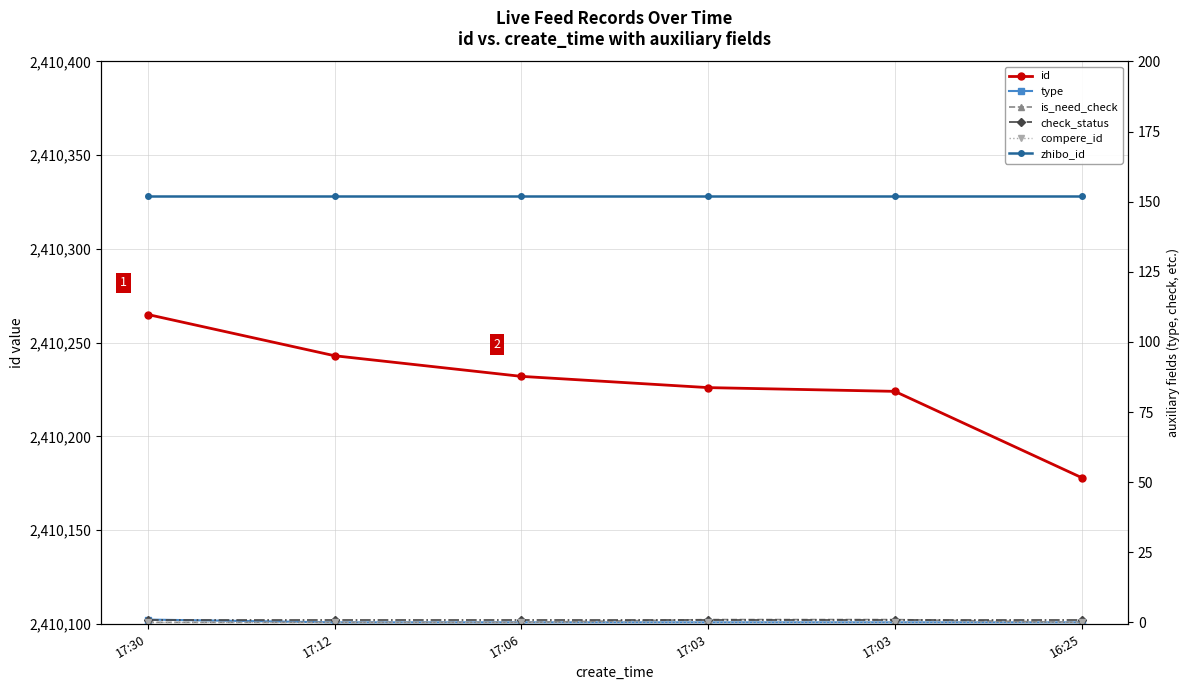

Does the chart have visible grid lines?

Yes